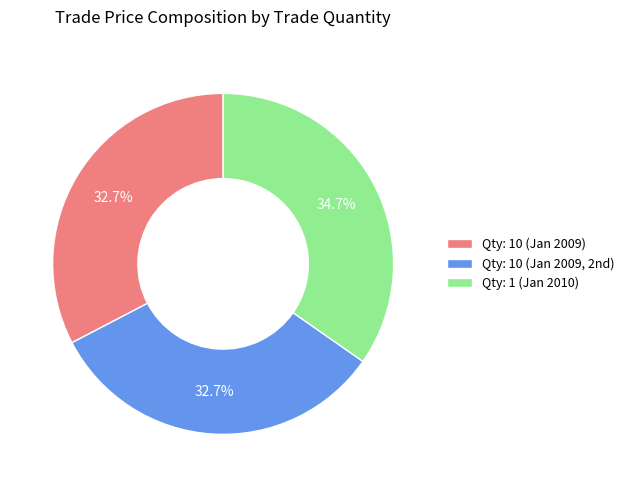

Between Qty: 1 (Jan 2010) and Qty: 10 (Jan 2009), which is larger?

Qty: 1 (Jan 2010)